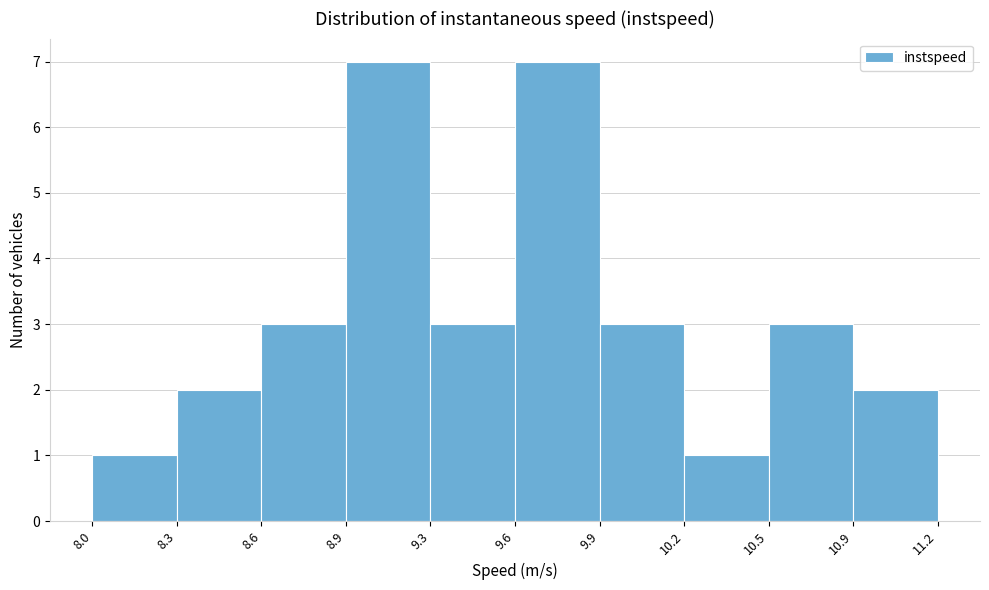

Reading left to right, what are all the values shown in this chart?

1	2	3	7	3	7	3	1	3	2